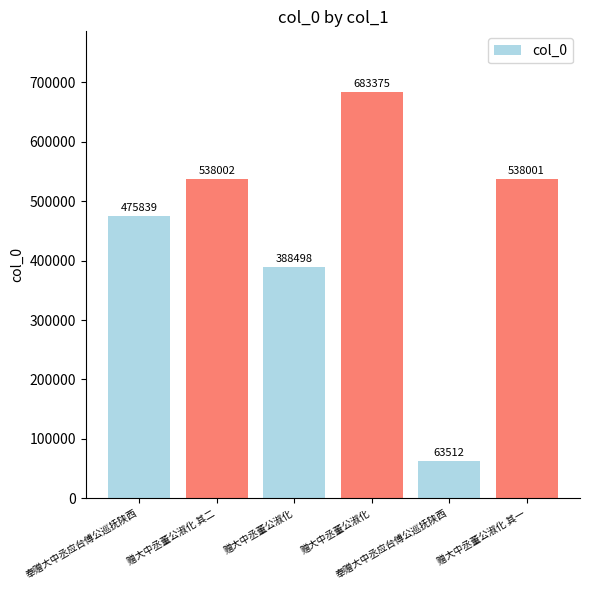

What is the label of the 4th bar from the right?

赠大中丞董公淑化